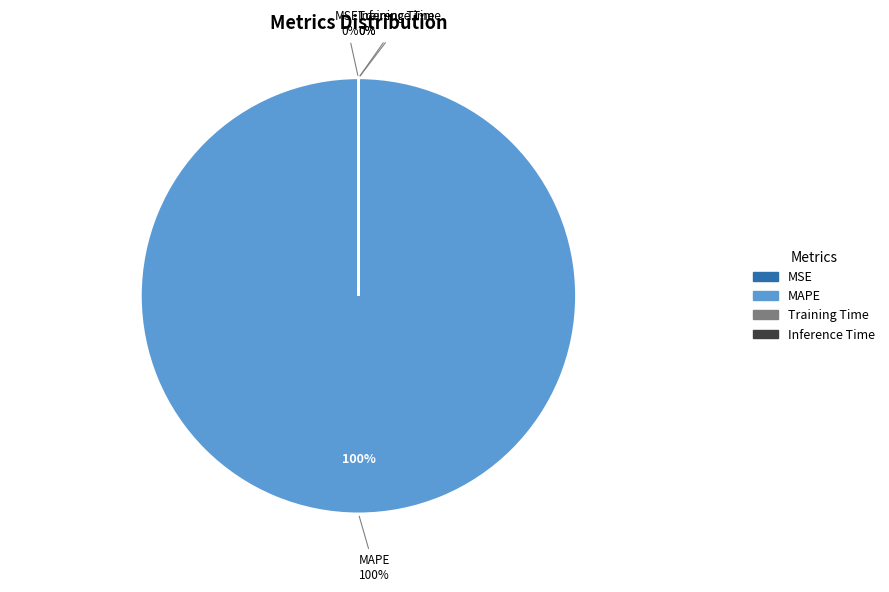

Between Training Time and MAPE, which is larger?

MAPE